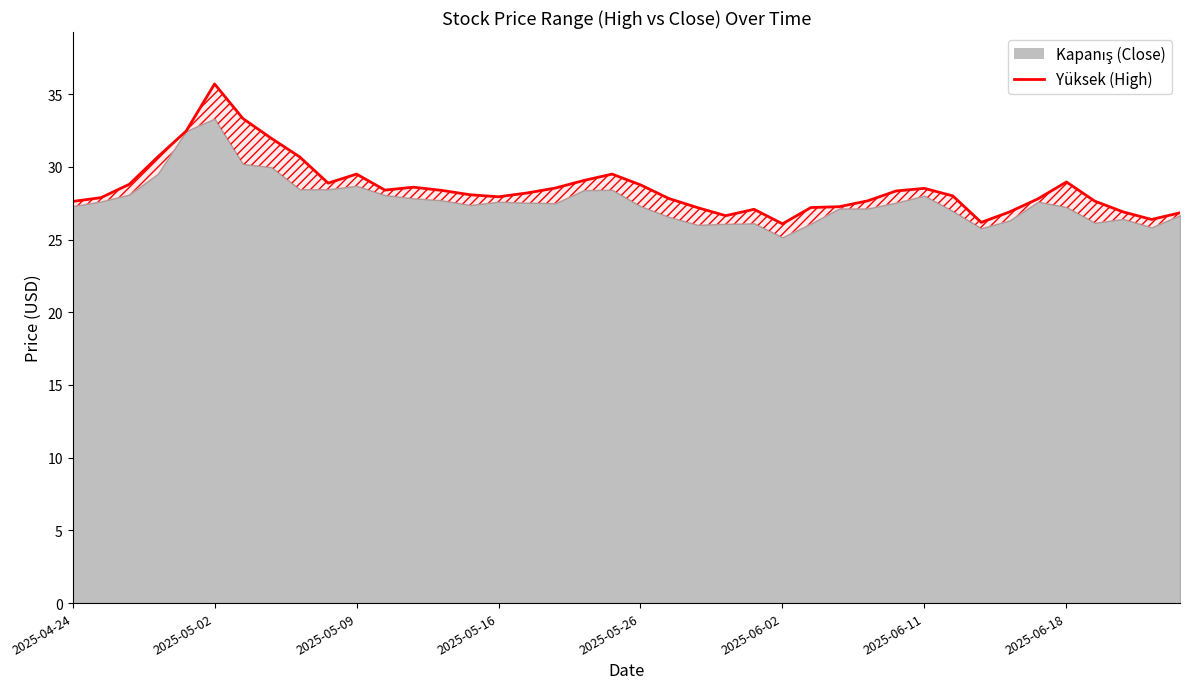

True or false: the data has more than 2 interior local peaks.

True